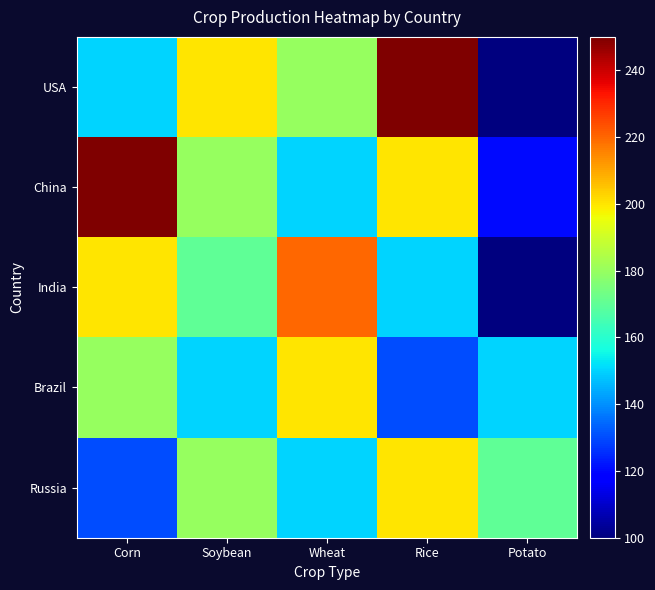

Reading left to right, list all the values displayed in this chart.

USA: Corn=150	Soybean=200	Wheat=180	Rice=250	Potato=100
China: Corn=250	Soybean=180	Wheat=150	Rice=200	Potato=120
India: Corn=200	Soybean=170	Wheat=220	Rice=150	Potato=100
Brazil: Corn=180	Soybean=150	Wheat=200	Rice=130	Potato=150
Russia: Corn=130	Soybean=180	Wheat=150	Rice=200	Potato=170